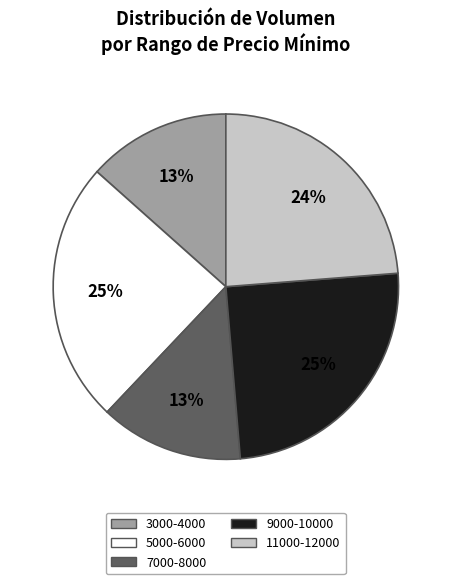

Is there a majority slice in this chart?

No